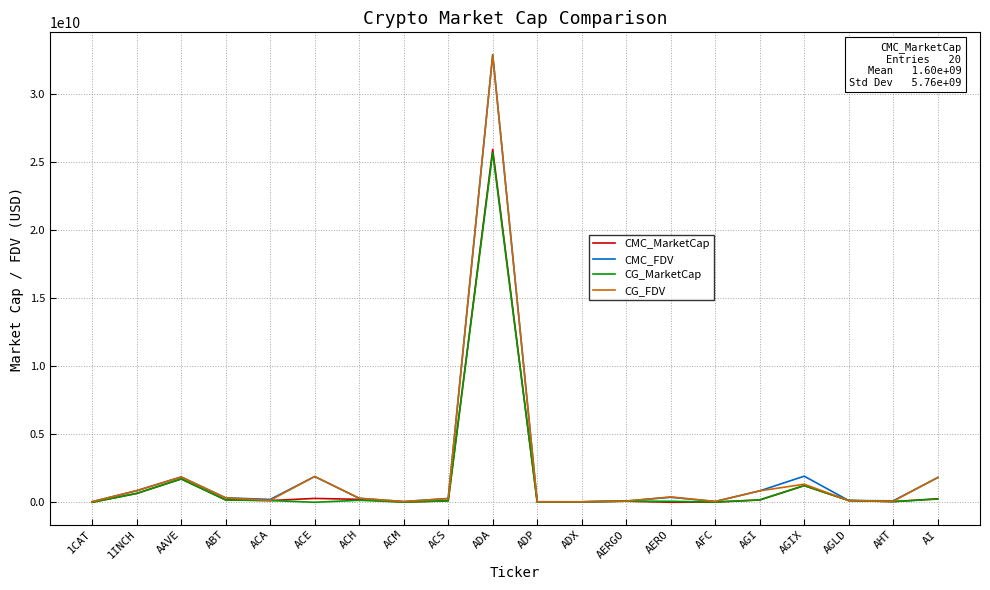

Is it true that CG_FDV equals 291802160.0 at ACH?

True